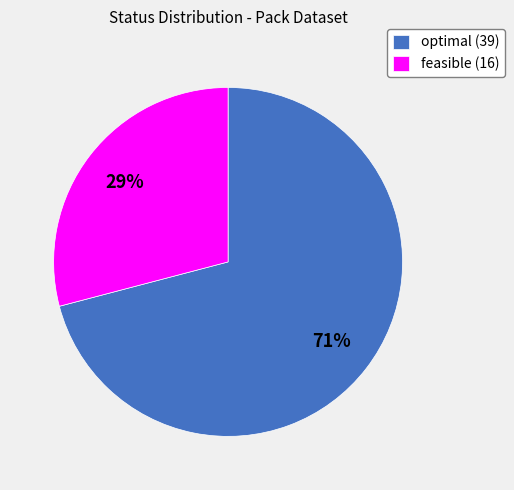

To the nearest percent, what is the difference between the largest and smallest slice percentages?

42%